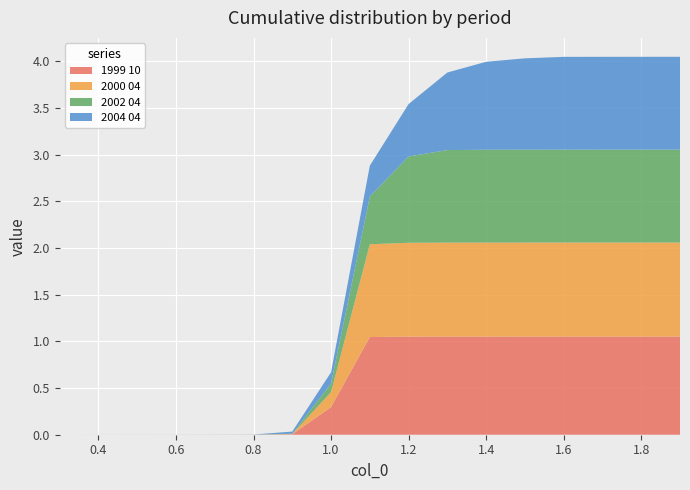

Reading left to right, extract all data points from this chart.

1999 10: 0.3=0.0	0.4=0.0	0.5=0.0	0.6=0.0	0.7=0.0	0.8=0.0	0.9=0.0	1.0=0.3	1.1=1.0	1.2=1.1	1.3=1.1	1.4=1.1	1.5=1.1	1.6=1.1	1.7=1.1	1.8=1.1	1.9=1.1
2000 04: 0.3=0.0	0.4=0.0	0.5=0.0	0.6=0.0	0.7=0.0	0.8=0.0	0.9=0.0	1.0=0.2	1.1=1.0	1.2=1.0	1.3=1.0	1.4=1.0	1.5=1.0	1.6=1.0	1.7=1.0	1.8=1.0	1.9=1.0
2002 04: 0.3=0.0	0.4=0.0	0.5=0.0	0.6=0.0	0.7=0.0	0.8=0.0	0.9=0.0	1.0=0.1	1.1=0.5	1.2=0.9	1.3=1.0	1.4=1.0	1.5=1.0	1.6=1.0	1.7=1.0	1.8=1.0	1.9=1.0
2004 04: 0.3=0.0	0.4=0.0	0.5=0.0	0.6=0.0	0.7=0.0	0.8=0.0	0.9=0.0	1.0=0.1	1.1=0.3	1.2=0.6	1.3=0.8	1.4=0.9	1.5=1.0	1.6=1.0	1.7=1.0	1.8=1.0	1.9=1.0